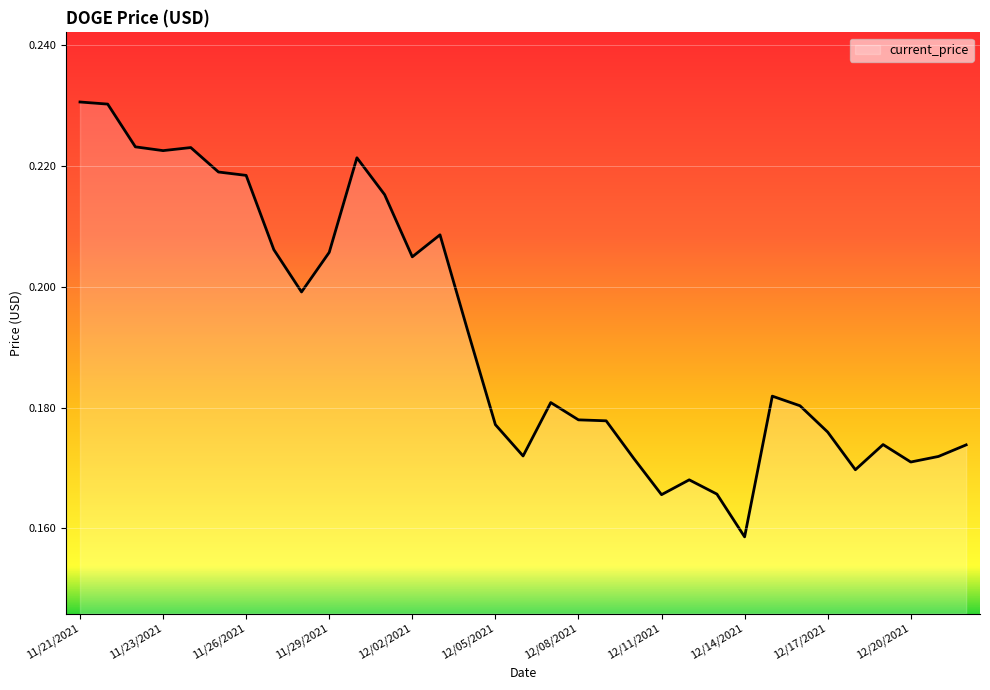

Where is the data nearest to the value 0?

12/14/2021